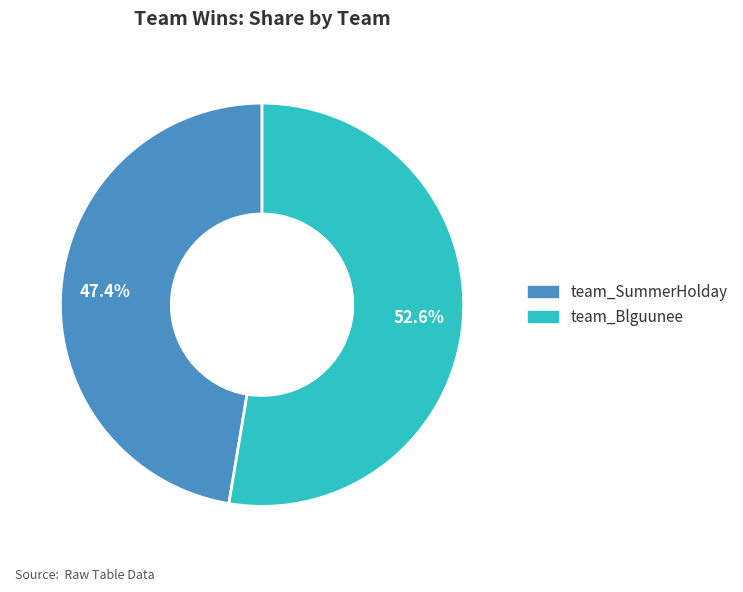

To the nearest percent, what is the average slice percentage?

50%